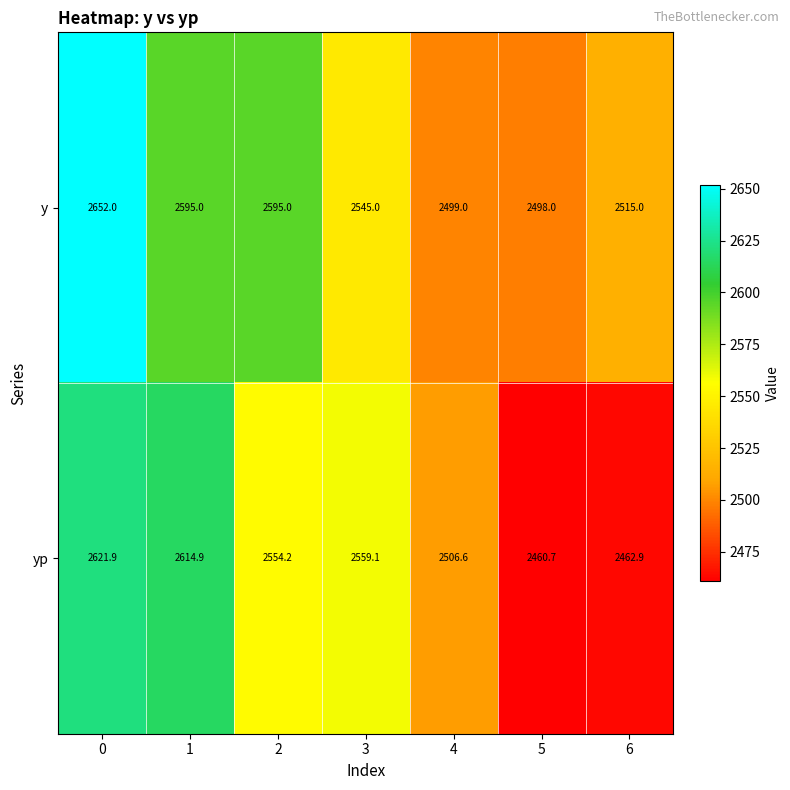

True or false: yp has a value of 2506.6 at 4.

True